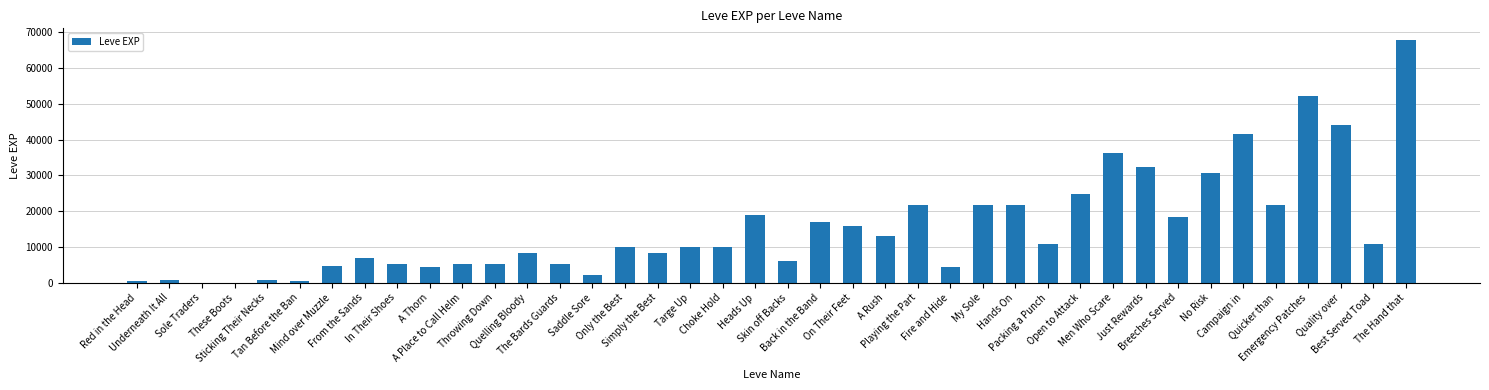

What is the greatest value displayed?

67730